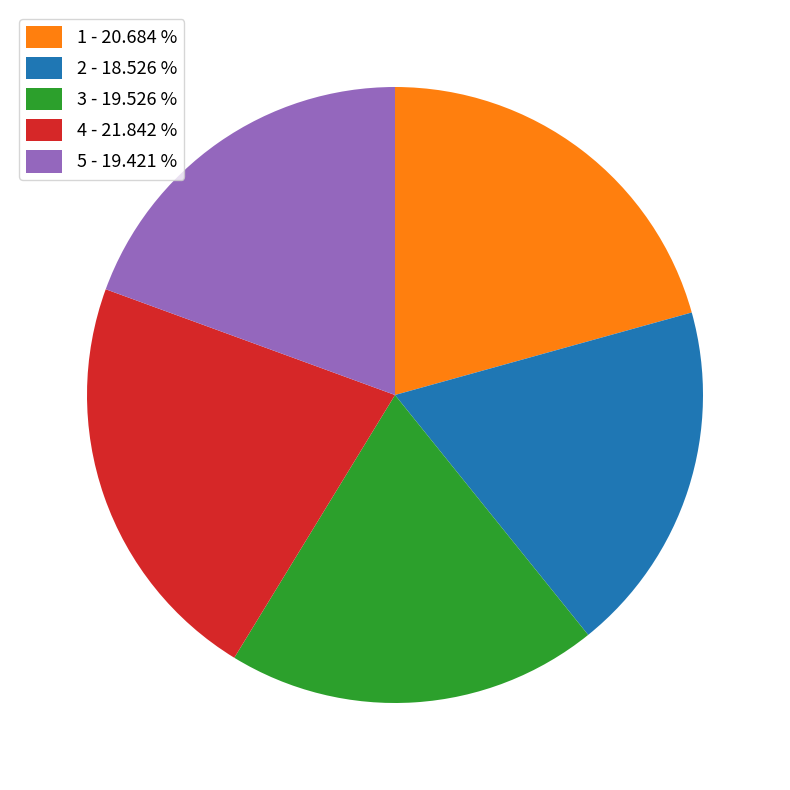

Does 1 represent more than half of the total?

No